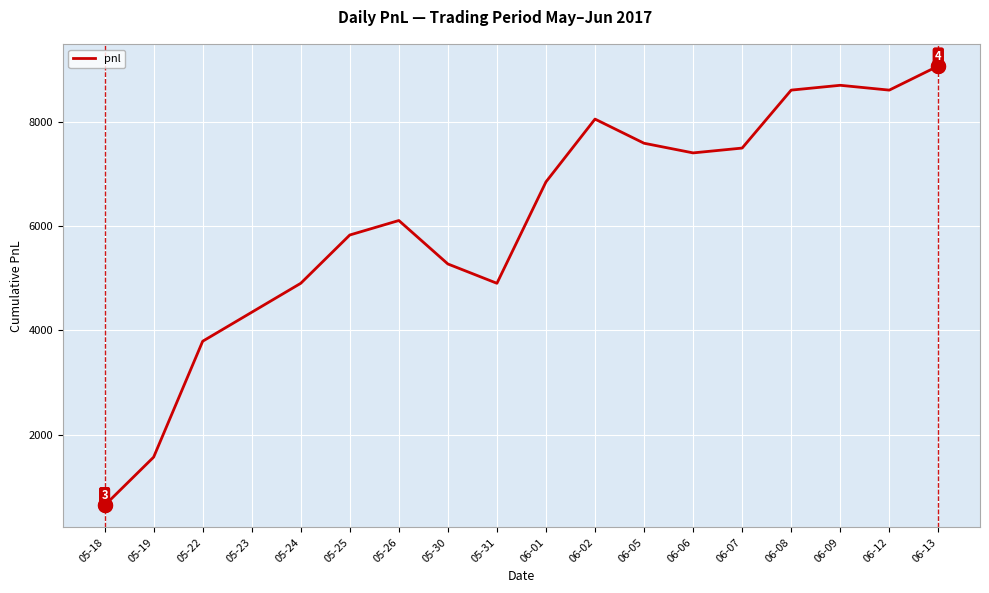

What is the difference between the maximum and second lowest values?

7492.5